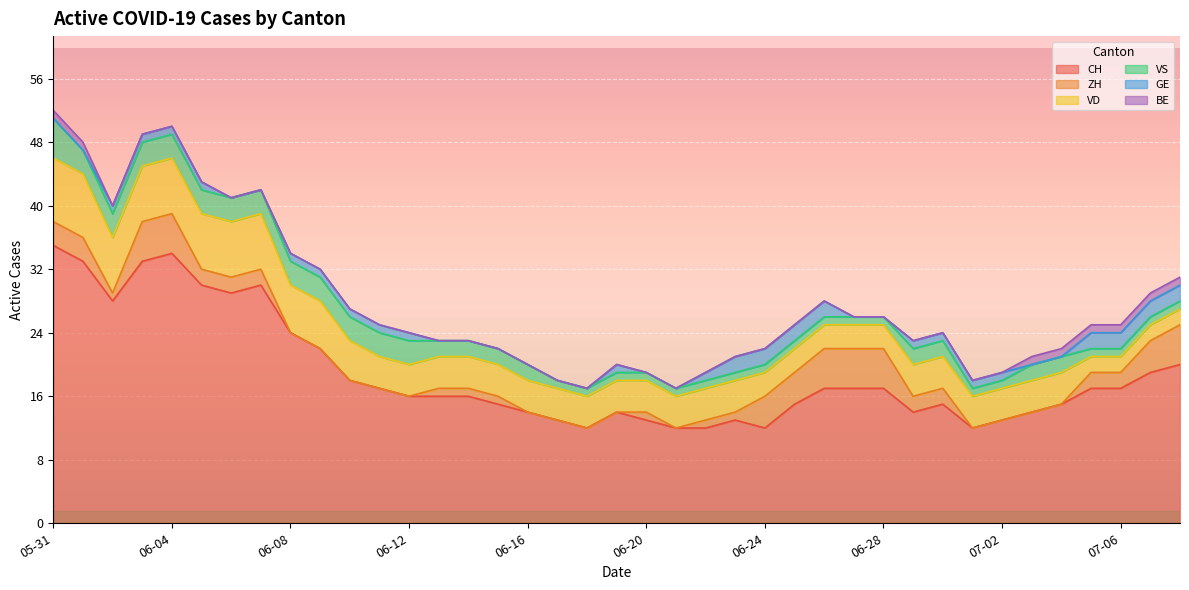

Rank the series by their maximum value, from lowest to highest.

BE, GE, ZH, VS, VD, CH